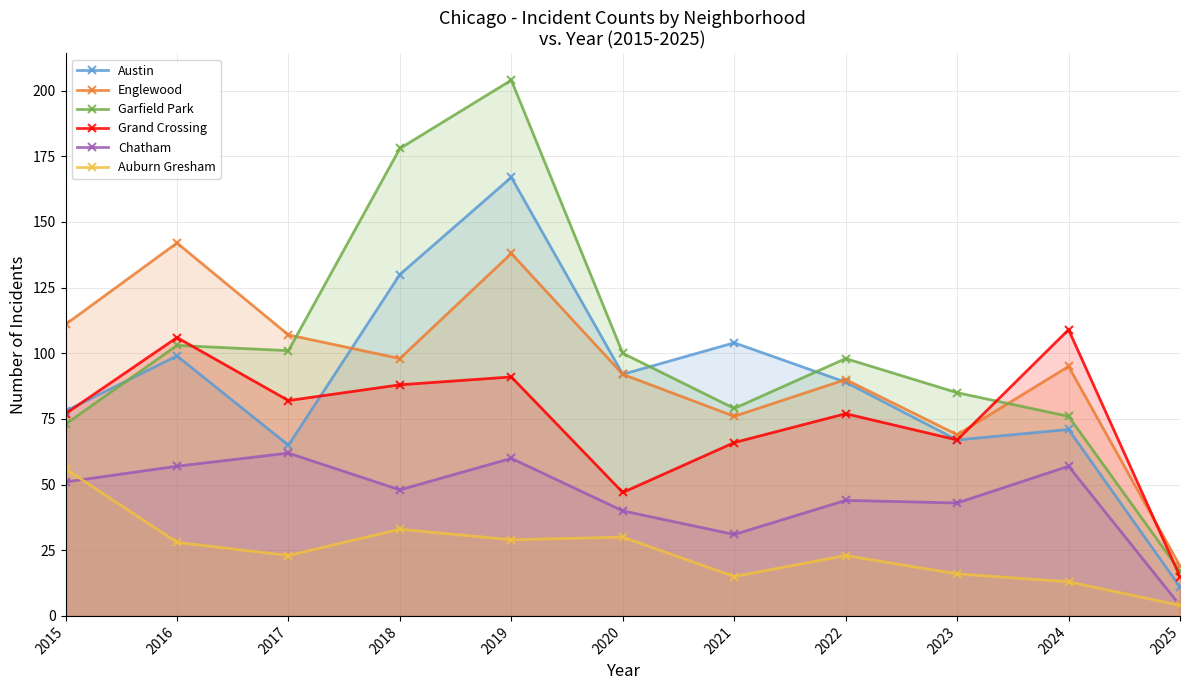

At which category is the sum across all series the highest?

2019